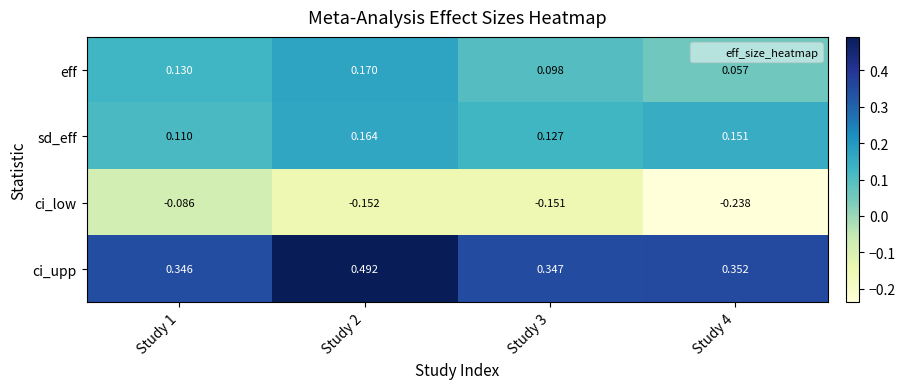

Which series changed the most between Study 2 and Study 3?

ci_upp